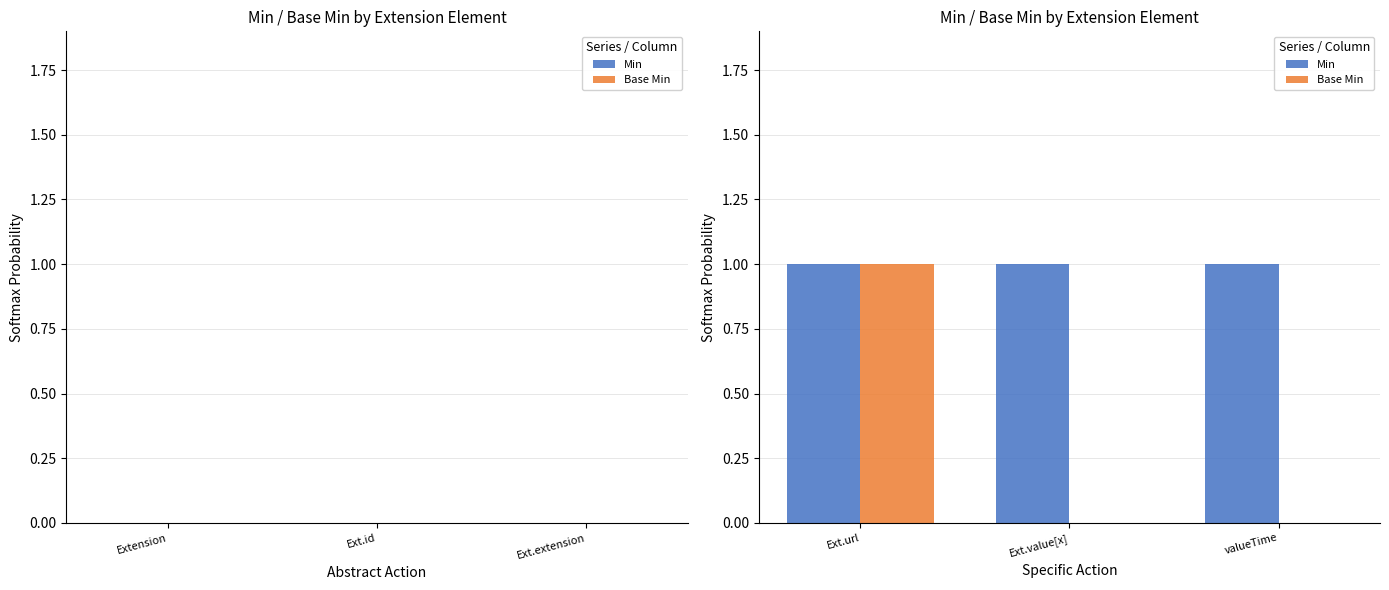

Reading left to right, list all the values displayed in this chart.

Min: Ext.url=1	Ext.value[x]=1	valueTime=1
Base Min: Ext.url=1	Ext.value[x]=0	valueTime=0